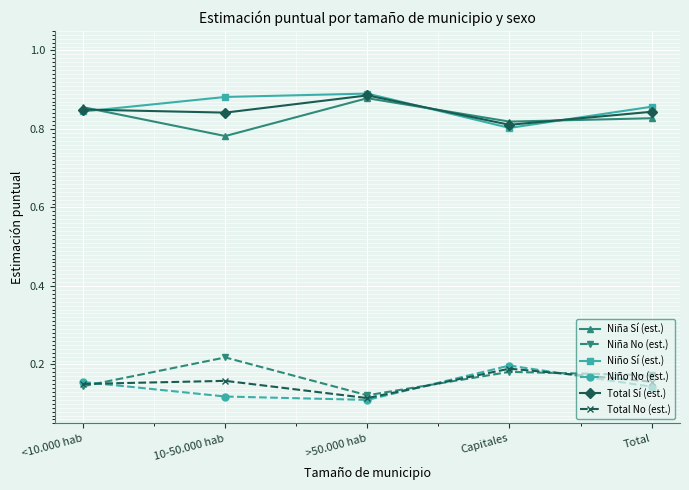

At how many categories does at least one series exceed 0?

5